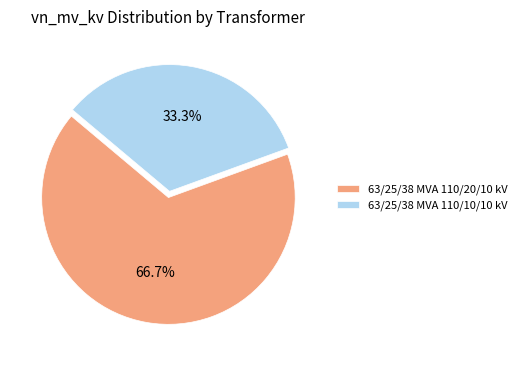

What is the largest slice in the pie chart?

63/25/38 MVA 110/20/10 kV